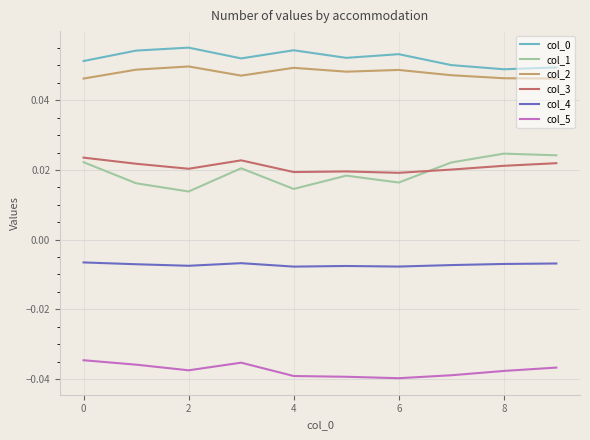

True or false: col_3 and col_4 intersect in this chart.

False